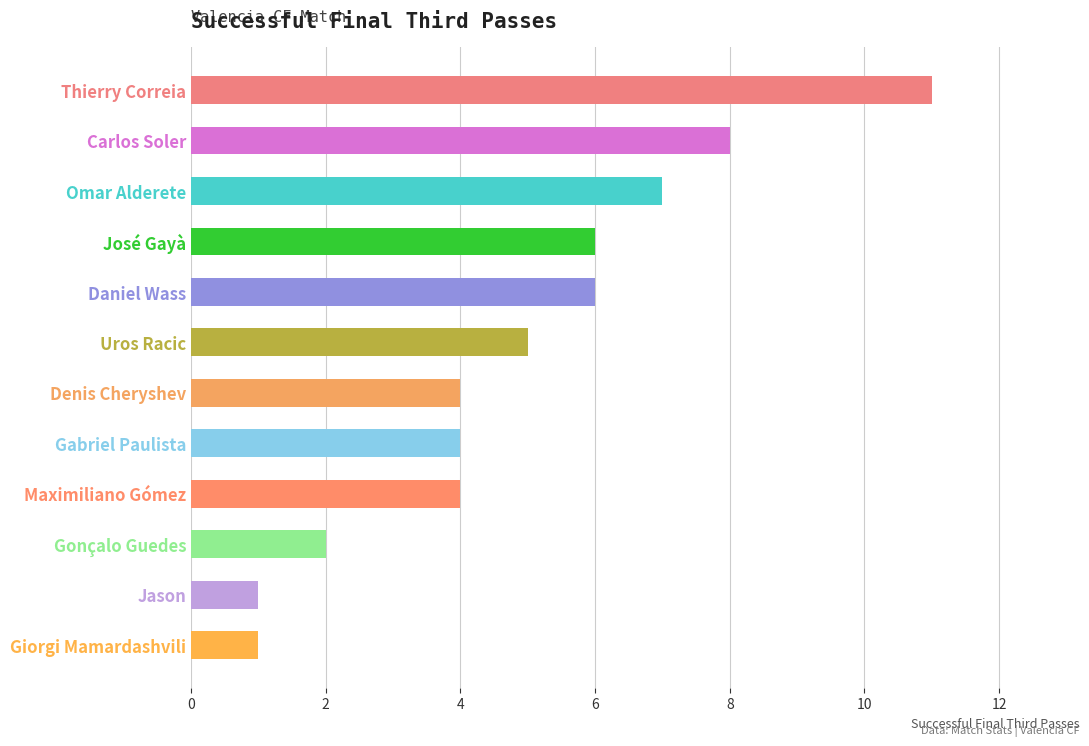

What is the sum of the values at Thierry Correia and Denis Cheryshev?

15